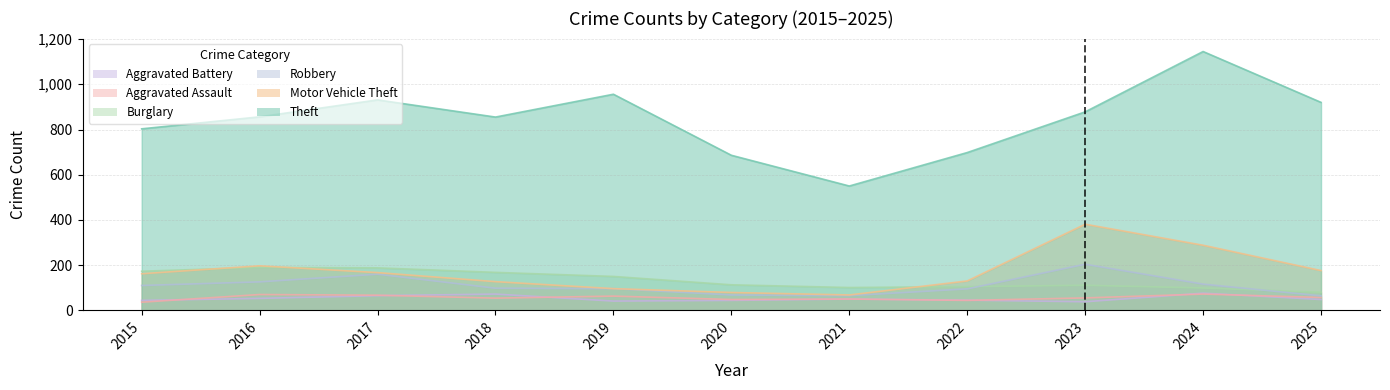

The Aggravated Assault series shows 45 at 2017. True or false?

False